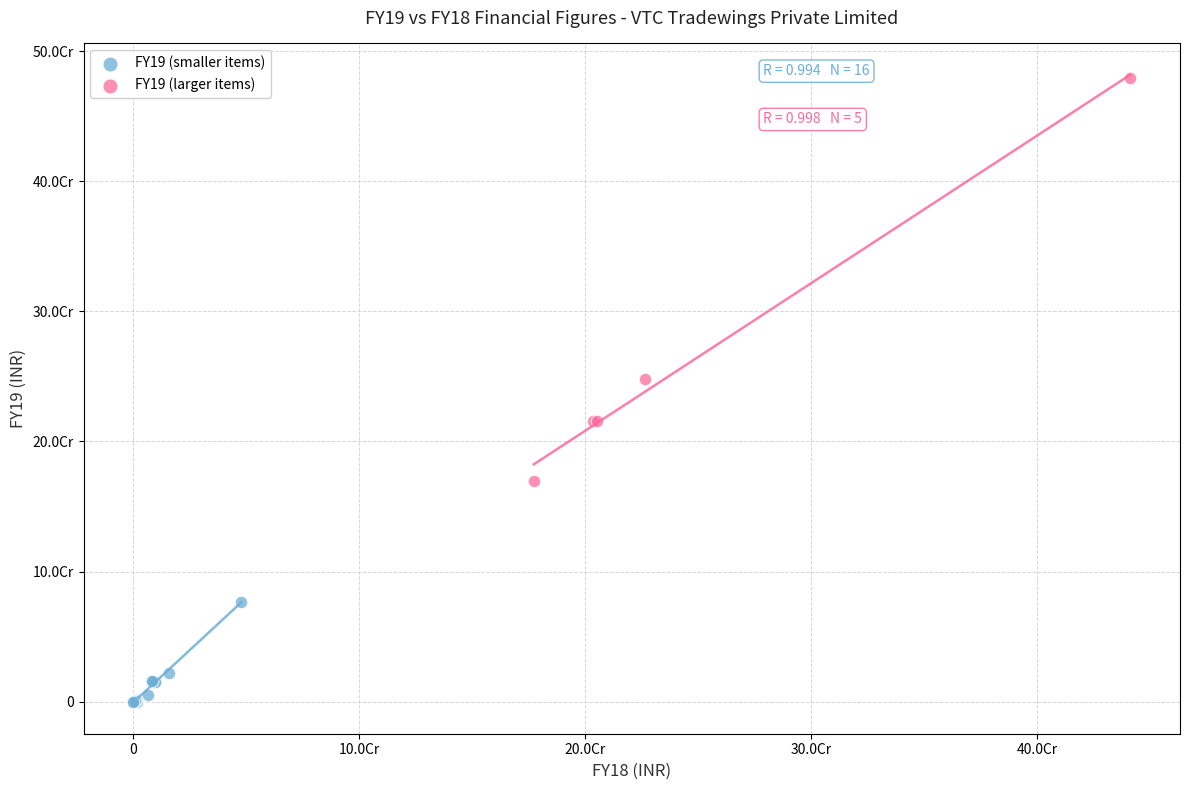

Which series has the widest spread of Y values?

FY19 (larger items)